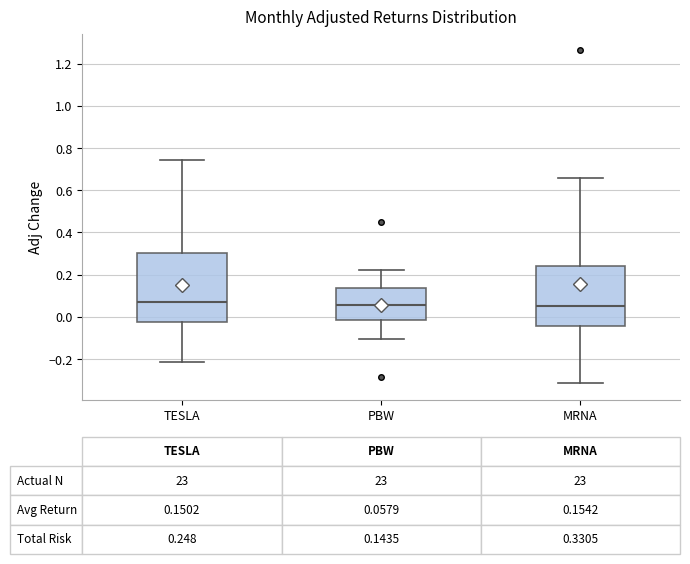

Comparing the boxes themselves (not the whiskers), which one is the tallest?

TESLA